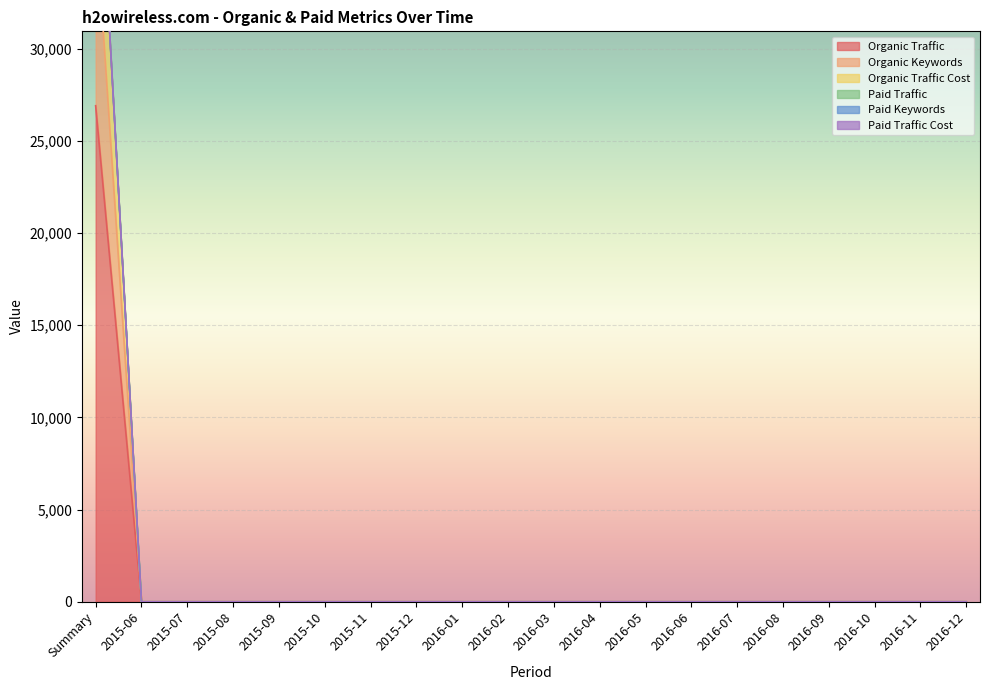

What is the highest value of the Organic Traffic Cost series?

44525